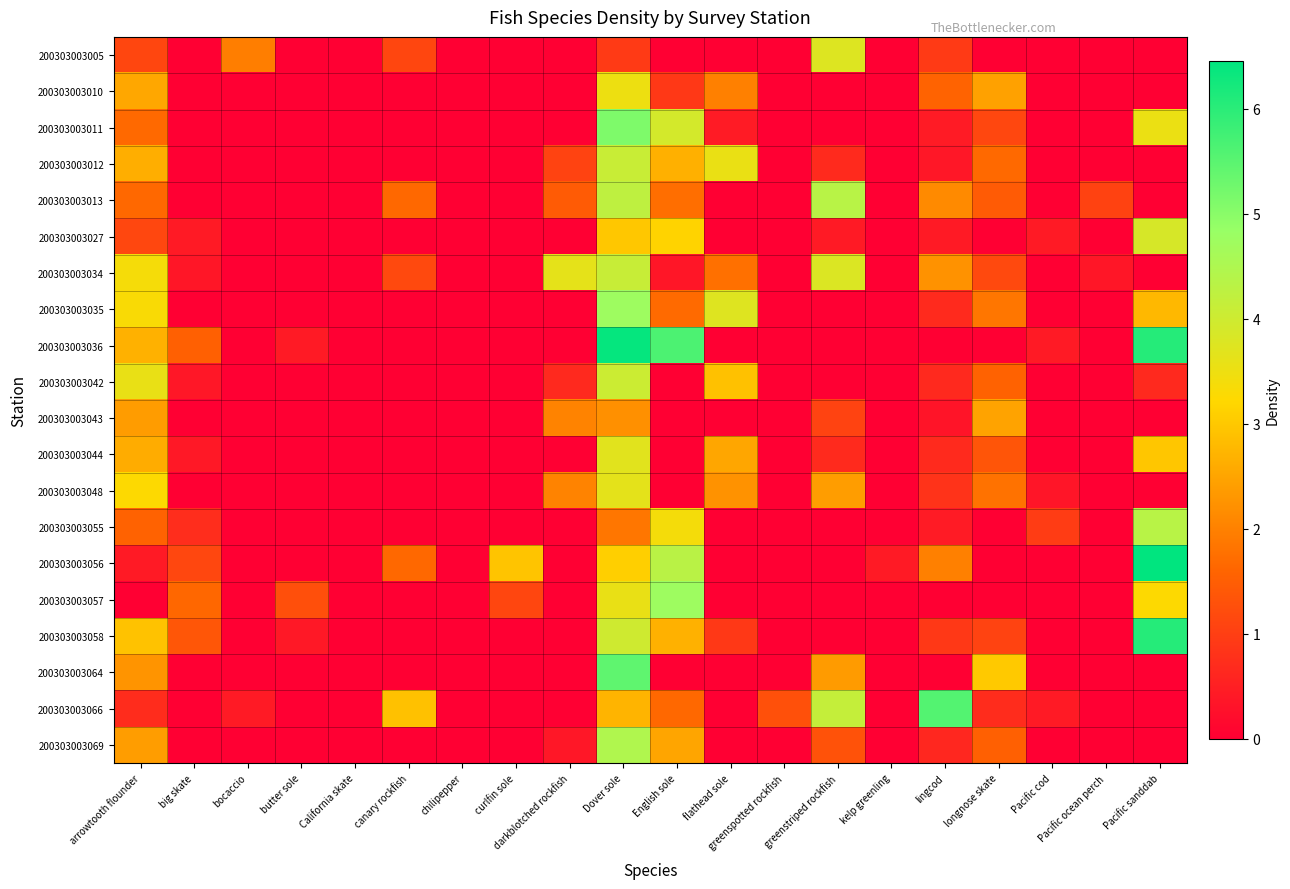

Reading left to right, transcribe all the data shown in this chart.

200303003005: arrowtooth flounder=1.1	big skate=0.0	bocaccio=2.0	butter sole=0.0	California skate=0.0	canary rockfish=1.1	chilipepper=0.0	curlfin sole=0.0	darkblotched rockfish=0.0	Dover sole=0.9	English sole=0.0	flathead sole=0.0	greenspotted rockfish=0.0	greenstriped rockfish=3.7	kelp greenling=0.0	lingcod=0.9	longnose skate=0.0	Pacific cod=0.0	Pacific ocean perch=0.0	Pacific sanddab=0.0
200303003010: arrowtooth flounder=2.5	big skate=0.0	bocaccio=0.0	butter sole=0.0	California skate=0.0	canary rockfish=0.0	chilipepper=0.0	curlfin sole=0.0	darkblotched rockfish=0.0	Dover sole=3.5	English sole=0.9	flathead sole=2.0	greenspotted rockfish=0.0	greenstriped rockfish=0.0	kelp greenling=0.0	lingcod=1.6	longnose skate=2.5	Pacific cod=0.0	Pacific ocean perch=0.0	Pacific sanddab=0.0
200303003011: arrowtooth flounder=1.7	big skate=0.0	bocaccio=0.0	butter sole=0.0	California skate=0.0	canary rockfish=0.0	chilipepper=0.0	curlfin sole=0.0	darkblotched rockfish=0.0	Dover sole=5.1	English sole=3.9	flathead sole=0.4	greenspotted rockfish=0.0	greenstriped rockfish=0.0	kelp greenling=0.0	lingcod=0.4	longnose skate=1.1	Pacific cod=0.0	Pacific ocean perch=0.0	Pacific sanddab=3.5
200303003012: arrowtooth flounder=2.6	big skate=0.0	bocaccio=0.0	butter sole=0.0	California skate=0.0	canary rockfish=0.0	chilipepper=0.0	curlfin sole=0.0	darkblotched rockfish=1.1	Dover sole=4.1	English sole=2.7	flathead sole=3.6	greenspotted rockfish=0.0	greenstriped rockfish=0.7	kelp greenling=0.0	lingcod=0.4	longnose skate=1.7	Pacific cod=0.0	Pacific ocean perch=0.0	Pacific sanddab=0.0
200303003013: arrowtooth flounder=1.6	big skate=0.0	bocaccio=0.0	butter sole=0.0	California skate=0.0	canary rockfish=1.6	chilipepper=0.0	curlfin sole=0.0	darkblotched rockfish=1.4	Dover sole=4.2	English sole=1.7	flathead sole=0.0	greenspotted rockfish=0.0	greenstriped rockfish=4.3	kelp greenling=0.0	lingcod=2.1	longnose skate=1.4	Pacific cod=0.0	Pacific ocean perch=1.0	Pacific sanddab=0.0
200303003027: arrowtooth flounder=1.1	big skate=0.4	bocaccio=0.0	butter sole=0.0	California skate=0.0	canary rockfish=0.0	chilipepper=0.0	curlfin sole=0.0	darkblotched rockfish=0.0	Dover sole=3.0	English sole=3.2	flathead sole=0.0	greenspotted rockfish=0.0	greenstriped rockfish=0.4	kelp greenling=0.0	lingcod=0.4	longnose skate=0.0	Pacific cod=0.4	Pacific ocean perch=0.0	Pacific sanddab=3.9
200303003034: arrowtooth flounder=3.4	big skate=0.4	bocaccio=0.0	butter sole=0.0	California skate=0.0	canary rockfish=1.2	chilipepper=0.0	curlfin sole=0.0	darkblotched rockfish=3.6	Dover sole=4.1	English sole=0.4	flathead sole=1.8	greenspotted rockfish=0.0	greenstriped rockfish=3.8	kelp greenling=0.0	lingcod=2.2	longnose skate=1.2	Pacific cod=0.0	Pacific ocean perch=0.4	Pacific sanddab=0.0
200303003035: arrowtooth flounder=3.3	big skate=0.0	bocaccio=0.0	butter sole=0.0	California skate=0.0	canary rockfish=0.0	chilipepper=0.0	curlfin sole=0.0	darkblotched rockfish=0.0	Dover sole=4.7	English sole=1.7	flathead sole=3.7	greenspotted rockfish=0.0	greenstriped rockfish=0.0	kelp greenling=0.0	lingcod=0.7	longnose skate=1.8	Pacific cod=0.0	Pacific ocean perch=0.0	Pacific sanddab=2.8
200303003036: arrowtooth flounder=2.7	big skate=1.5	bocaccio=0.0	butter sole=0.4	California skate=0.0	canary rockfish=0.0	chilipepper=0.0	curlfin sole=0.0	darkblotched rockfish=0.0	Dover sole=6.4	English sole=5.6	flathead sole=0.0	greenspotted rockfish=0.0	greenstriped rockfish=0.0	kelp greenling=0.0	lingcod=0.0	longnose skate=0.0	Pacific cod=0.4	Pacific ocean perch=0.0	Pacific sanddab=6.1
200303003042: arrowtooth flounder=3.6	big skate=0.4	bocaccio=0.0	butter sole=0.0	California skate=0.0	canary rockfish=0.0	chilipepper=0.0	curlfin sole=0.0	darkblotched rockfish=0.7	Dover sole=4.0	English sole=0.0	flathead sole=2.9	greenspotted rockfish=0.0	greenstriped rockfish=0.0	kelp greenling=0.0	lingcod=0.7	longnose skate=1.6	Pacific cod=0.0	Pacific ocean perch=0.0	Pacific sanddab=0.7
200303003043: arrowtooth flounder=2.4	big skate=0.0	bocaccio=0.0	butter sole=0.0	California skate=0.0	canary rockfish=0.0	chilipepper=0.0	curlfin sole=0.0	darkblotched rockfish=2.0	Dover sole=2.2	English sole=0.0	flathead sole=0.0	greenspotted rockfish=0.0	greenstriped rockfish=1.1	kelp greenling=0.0	lingcod=0.3	longnose skate=2.5	Pacific cod=0.0	Pacific ocean perch=0.0	Pacific sanddab=0.0
200303003044: arrowtooth flounder=2.6	big skate=0.4	bocaccio=0.0	butter sole=0.0	California skate=0.0	canary rockfish=0.0	chilipepper=0.0	curlfin sole=0.0	darkblotched rockfish=0.0	Dover sole=3.7	English sole=0.0	flathead sole=2.5	greenspotted rockfish=0.0	greenstriped rockfish=0.7	kelp greenling=0.0	lingcod=0.7	longnose skate=1.4	Pacific cod=0.0	Pacific ocean perch=0.0	Pacific sanddab=3.0
200303003048: arrowtooth flounder=3.3	big skate=0.0	bocaccio=0.0	butter sole=0.0	California skate=0.0	canary rockfish=0.0	chilipepper=0.0	curlfin sole=0.0	darkblotched rockfish=2.0	Dover sole=3.6	English sole=0.0	flathead sole=2.2	greenspotted rockfish=0.0	greenstriped rockfish=2.4	kelp greenling=0.0	lingcod=0.8	longnose skate=1.8	Pacific cod=0.4	Pacific ocean perch=0.0	Pacific sanddab=0.0
200303003055: arrowtooth flounder=1.6	big skate=0.7	bocaccio=0.0	butter sole=0.0	California skate=0.0	canary rockfish=0.0	chilipepper=0.0	curlfin sole=0.0	darkblotched rockfish=0.0	Dover sole=1.9	English sole=3.4	flathead sole=0.0	greenspotted rockfish=0.0	greenstriped rockfish=0.0	kelp greenling=0.0	lingcod=0.4	longnose skate=0.0	Pacific cod=1.0	Pacific ocean perch=0.0	Pacific sanddab=4.3
200303003056: arrowtooth flounder=0.4	big skate=1.1	bocaccio=0.0	butter sole=0.0	California skate=0.0	canary rockfish=1.6	chilipepper=0.0	curlfin sole=2.9	darkblotched rockfish=0.0	Dover sole=3.1	English sole=4.3	flathead sole=0.0	greenspotted rockfish=0.0	greenstriped rockfish=0.0	kelp greenling=0.4	lingcod=2.0	longnose skate=0.0	Pacific cod=0.0	Pacific ocean perch=0.0	Pacific sanddab=6.5
200303003057: arrowtooth flounder=0.0	big skate=1.6	bocaccio=0.0	butter sole=1.3	California skate=0.0	canary rockfish=0.0	chilipepper=0.0	curlfin sole=1.1	darkblotched rockfish=0.0	Dover sole=3.6	English sole=4.8	flathead sole=0.0	greenspotted rockfish=0.0	greenstriped rockfish=0.0	kelp greenling=0.0	lingcod=0.0	longnose skate=0.0	Pacific cod=0.0	Pacific ocean perch=0.0	Pacific sanddab=3.3
200303003058: arrowtooth flounder=2.9	big skate=1.4	bocaccio=0.0	butter sole=0.4	California skate=0.0	canary rockfish=0.0	chilipepper=0.0	curlfin sole=0.0	darkblotched rockfish=0.0	Dover sole=4.0	English sole=2.7	flathead sole=0.9	greenspotted rockfish=0.0	greenstriped rockfish=0.0	kelp greenling=0.0	lingcod=0.9	longnose skate=1.1	Pacific cod=0.0	Pacific ocean perch=0.0	Pacific sanddab=6.1
200303003064: arrowtooth flounder=2.3	big skate=0.0	bocaccio=0.0	butter sole=0.0	California skate=0.0	canary rockfish=0.0	chilipepper=0.0	curlfin sole=0.0	darkblotched rockfish=0.0	Dover sole=5.4	English sole=0.0	flathead sole=0.0	greenspotted rockfish=0.0	greenstriped rockfish=2.4	kelp greenling=0.0	lingcod=0.0	longnose skate=3.0	Pacific cod=0.0	Pacific ocean perch=0.0	Pacific sanddab=0.0
200303003066: arrowtooth flounder=0.7	big skate=0.0	bocaccio=0.4	butter sole=0.0	California skate=0.0	canary rockfish=2.9	chilipepper=0.0	curlfin sole=0.0	darkblotched rockfish=0.0	Dover sole=2.7	English sole=1.6	flathead sole=0.0	greenspotted rockfish=1.3	greenstriped rockfish=4.2	kelp greenling=0.0	lingcod=5.6	longnose skate=0.7	Pacific cod=0.4	Pacific ocean perch=0.0	Pacific sanddab=0.0
200303003069: arrowtooth flounder=2.4	big skate=0.0	bocaccio=0.0	butter sole=0.0	California skate=0.0	canary rockfish=0.0	chilipepper=0.0	curlfin sole=0.0	darkblotched rockfish=0.4	Dover sole=4.5	English sole=2.5	flathead sole=0.0	greenspotted rockfish=0.0	greenstriped rockfish=1.3	kelp greenling=0.0	lingcod=0.6	longnose skate=1.5	Pacific cod=0.0	Pacific ocean perch=0.0	Pacific sanddab=0.0